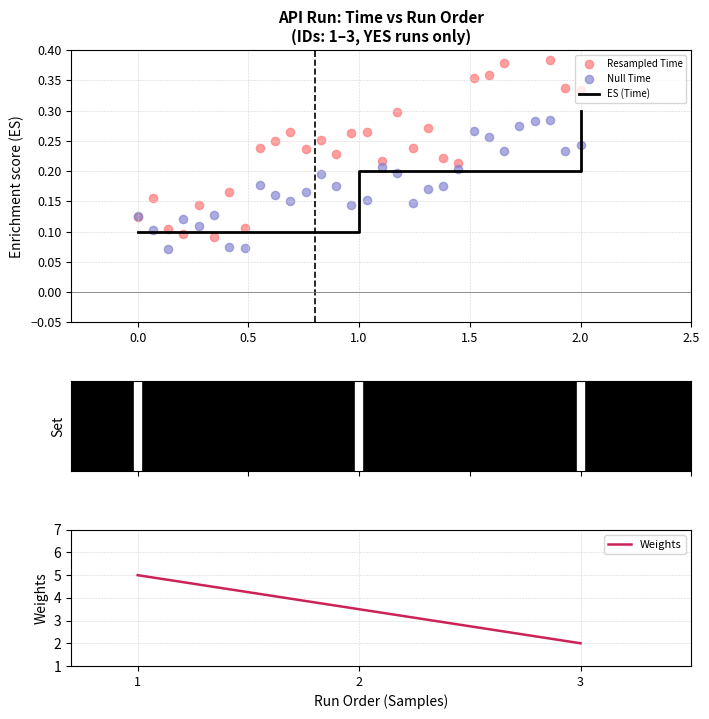

What is the change in value from 1 to 3?

-3.0